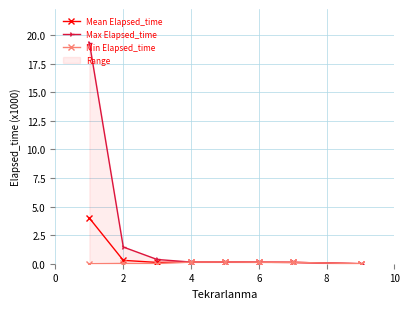

True or false: Min Elapsed_time and Max Elapsed_time cross at least once.

False